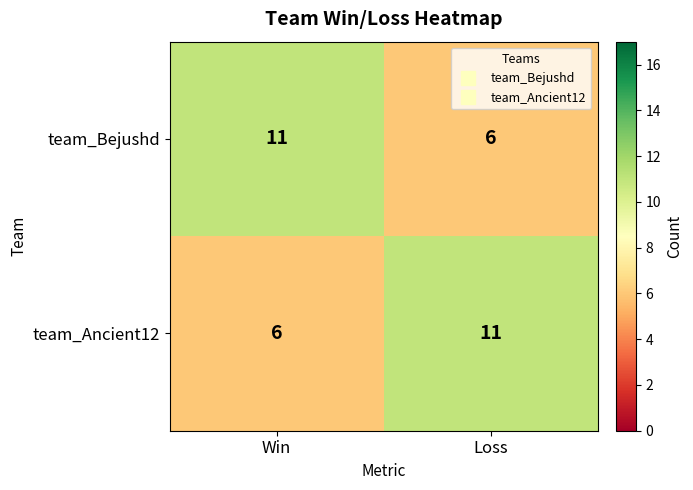

What is the smallest value displayed?

6